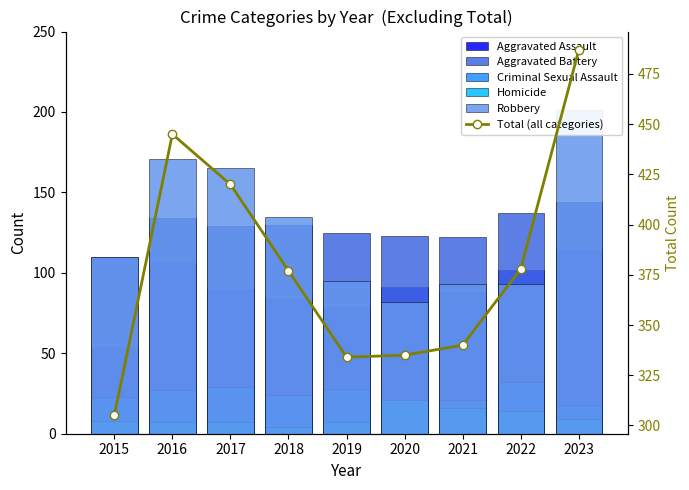

Reading left to right, list all the values displayed in this chart.

Aggravated Assault: 2015=54	2016=106	2017=90	2018=84	2019=79	2020=91	2021=88	2022=102	2023=115
Aggravated Battery: 2015=110	2016=134	2017=129	2018=130	2019=125	2020=123	2021=122	2022=137	2023=144
Criminal Sexual Assault: 2015=23	2016=27	2017=29	2018=24	2019=28	2020=18	2021=21	2022=32	2023=18
Homicide: 2015=8	2016=7	2017=7	2018=4	2019=7	2020=21	2021=16	2022=14	2023=9
Robbery: 2015=110	2016=171	2017=165	2018=135	2019=95	2020=82	2021=93	2022=93	2023=201
Total (all categories): 2015=305	2016=445	2017=420	2018=377	2019=334	2020=335	2021=340	2022=378	2023=487